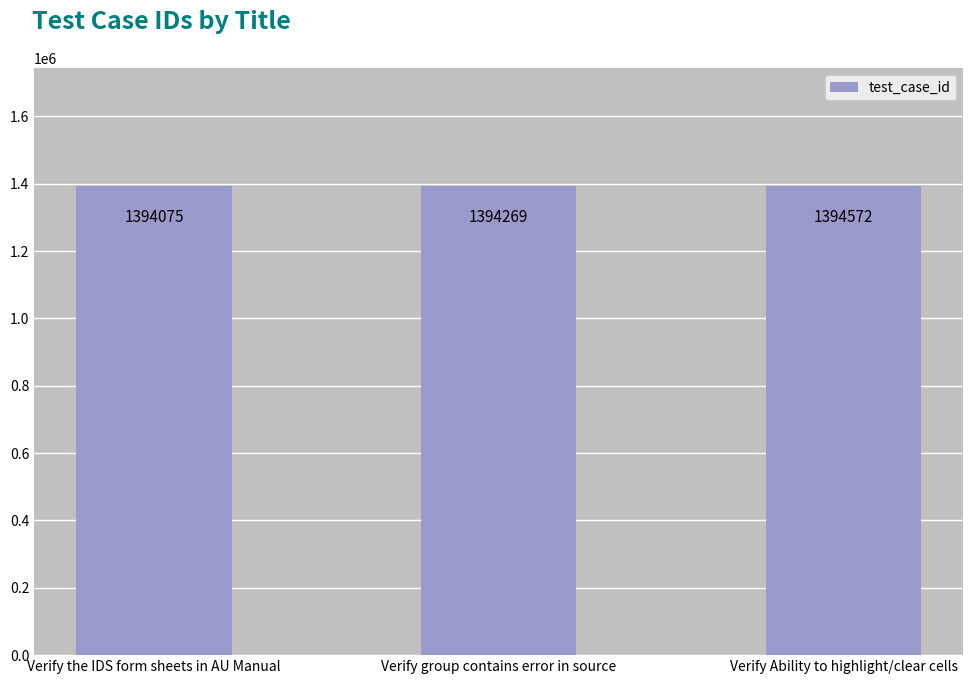

Rank the categories by value from lowest to highest.

Verify the IDS form sheets in AU Manual, Verify group contains error in source, Verify Ability to highlight/clear cells